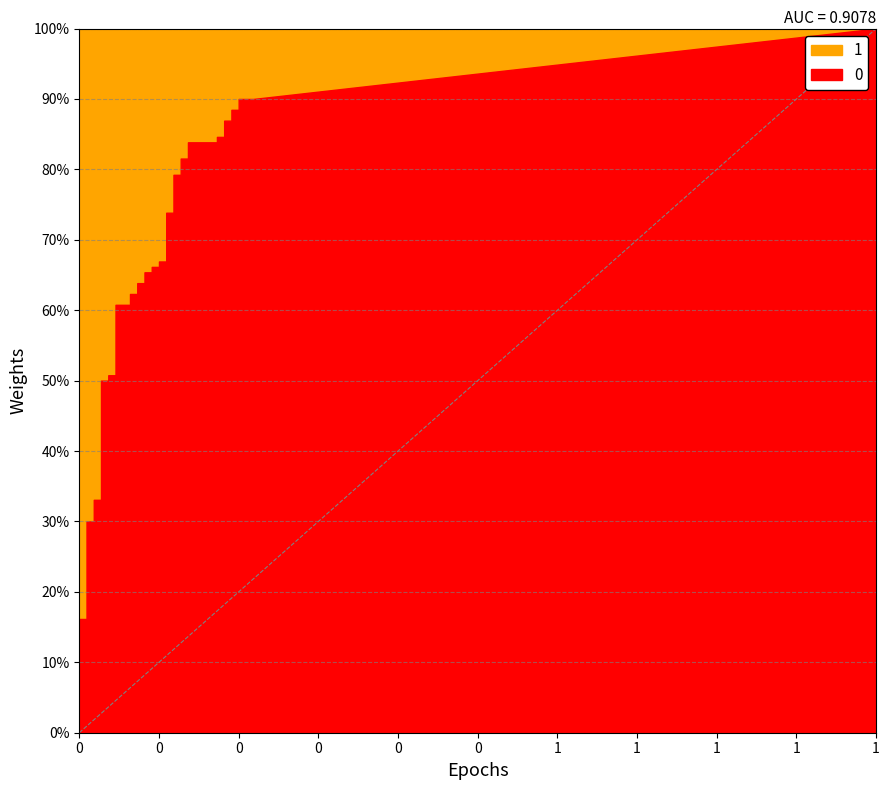

The tpr series shows 0.6 at 14. True or false?

True